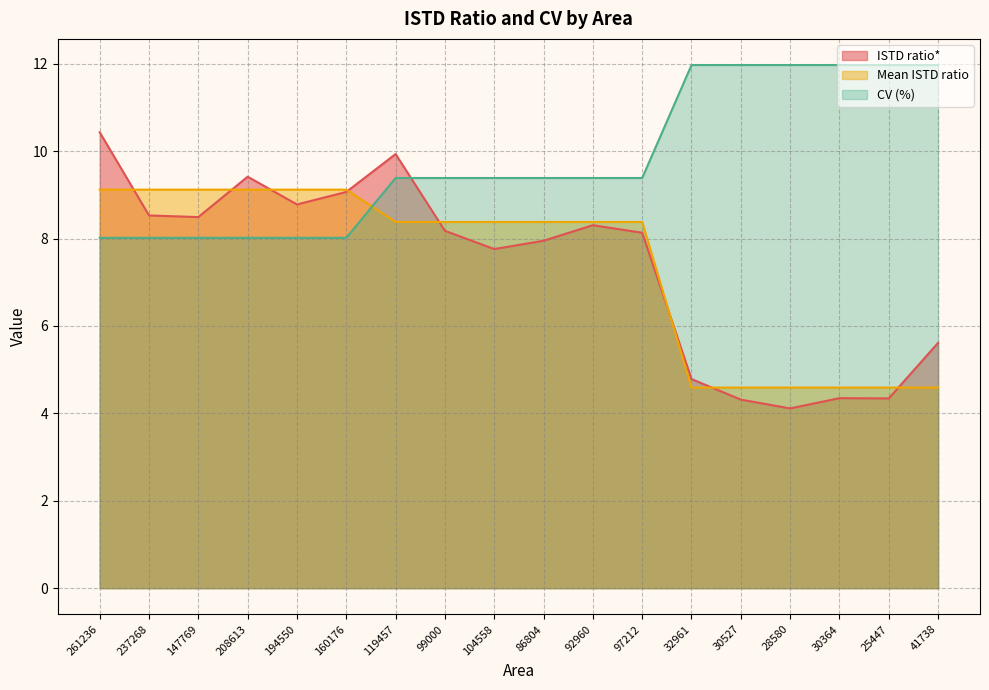

How many intersections are there between CV (%) and ISTD ratio*?

1